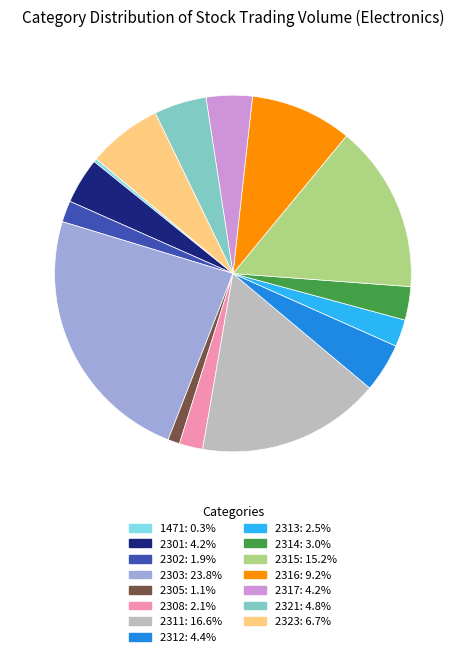

What is the largest slice in the pie chart?

2303